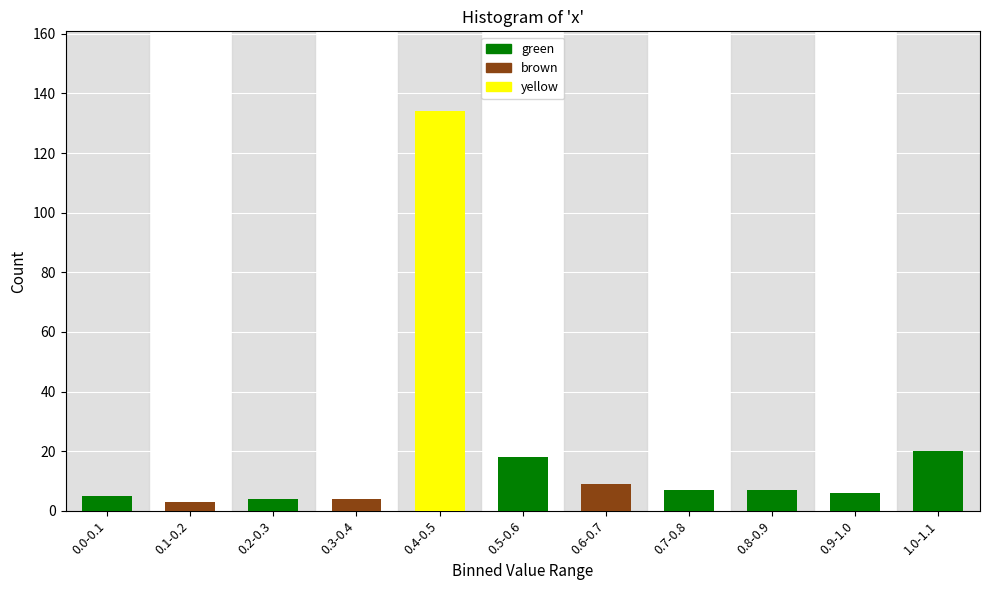

Reading right to left, what are all the values shown in this chart?

20	6	7	7	9	18	134	4	4	3	5